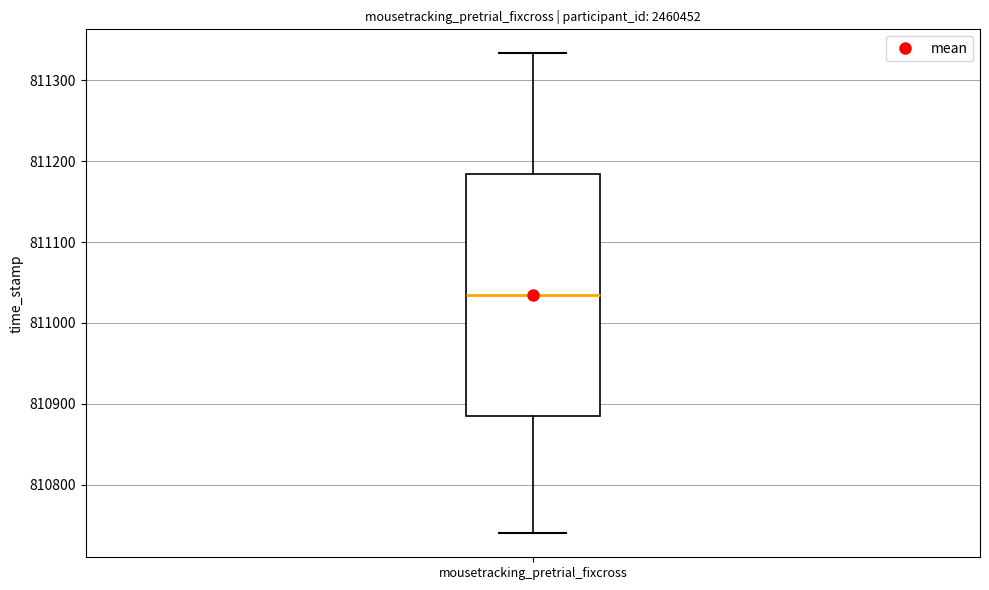

Read this box plot against the y-axis: the position of the median line, the range covered by the box, and the ends of both whiskers. The values are not printed on the chart, so give them approximately, as read against the axis.

median 811030, box 810880 to 811180, whiskers 810740 to 811330